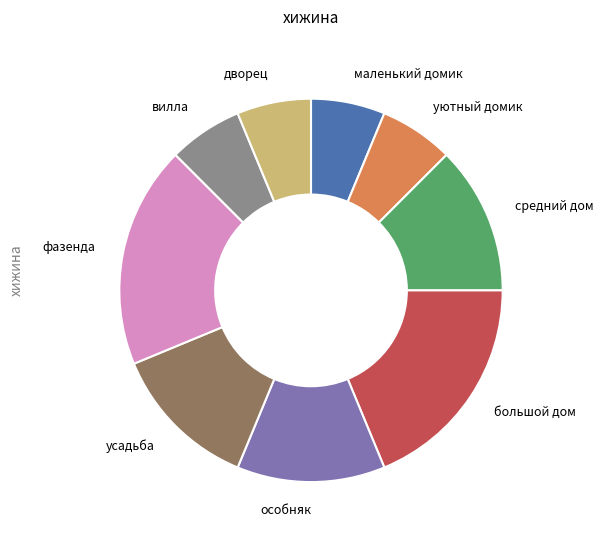

Which has a higher value, средний дом or уютный домик?

средний дом